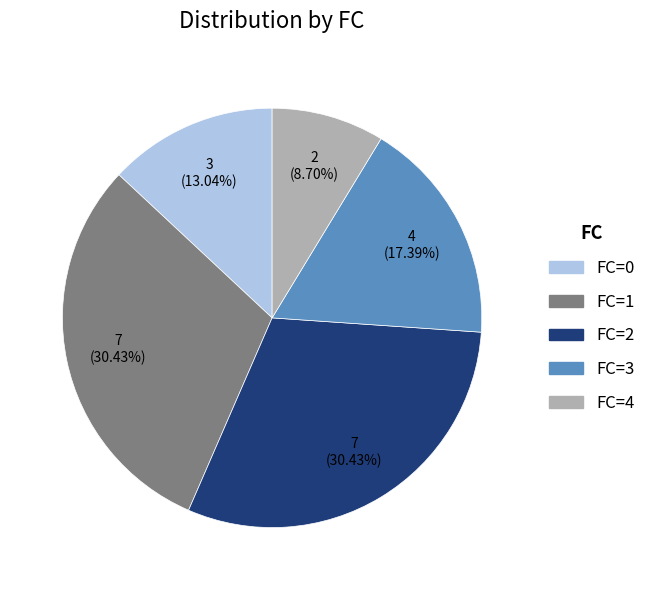

How many segments does this pie chart have?

5